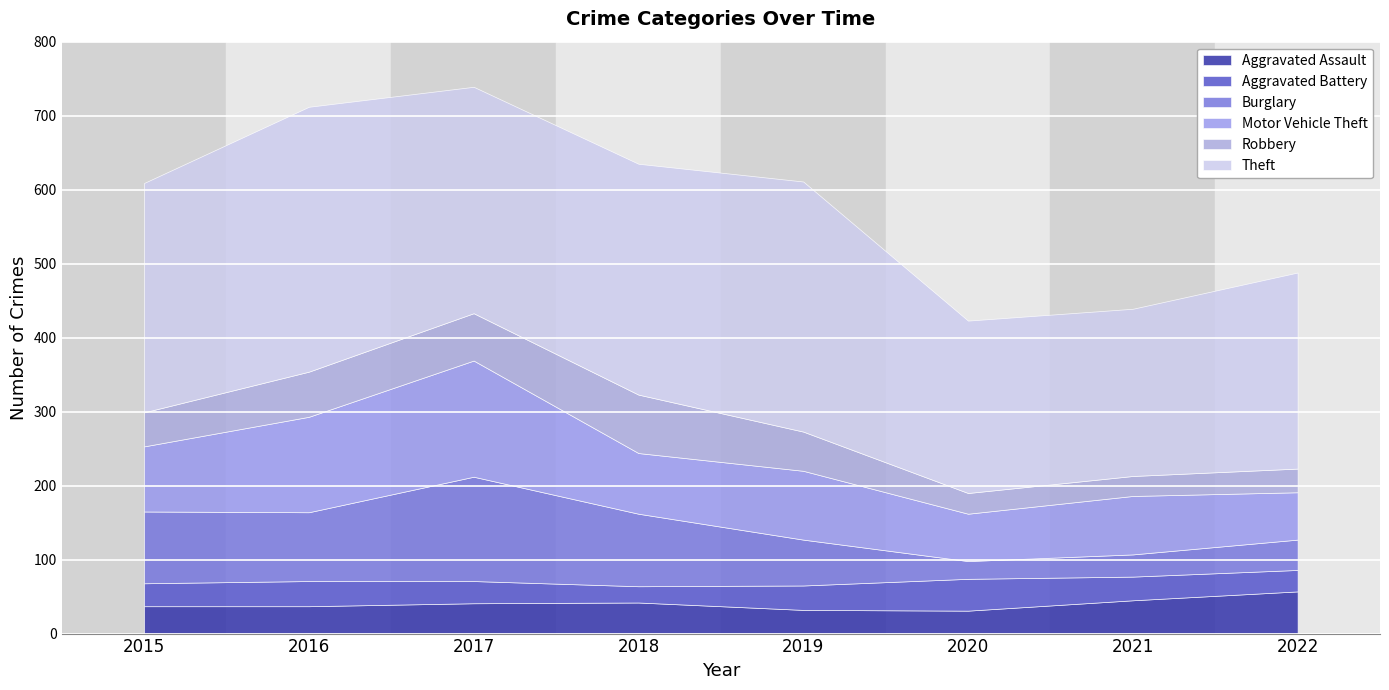

How many interior local valleys does the Aggravated Assault series have?

1